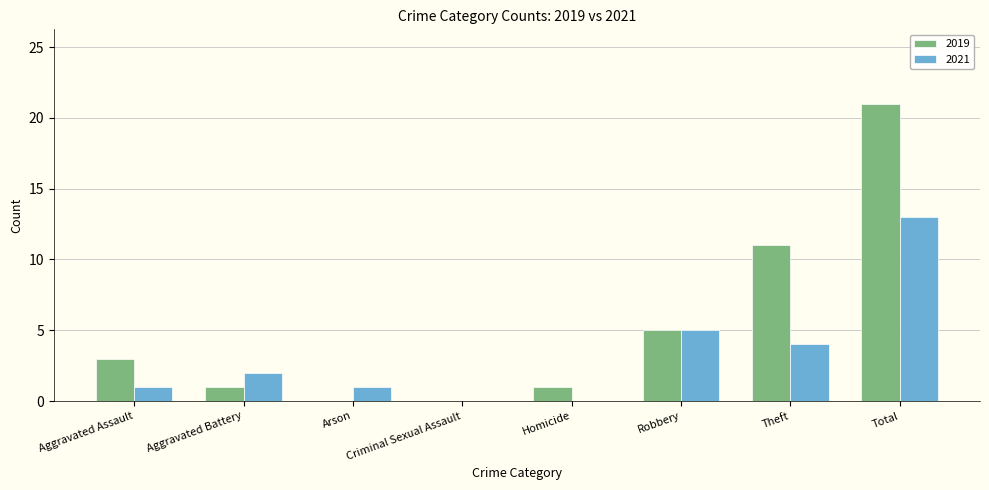

Where is 2019 nearest to the value 10?

Theft